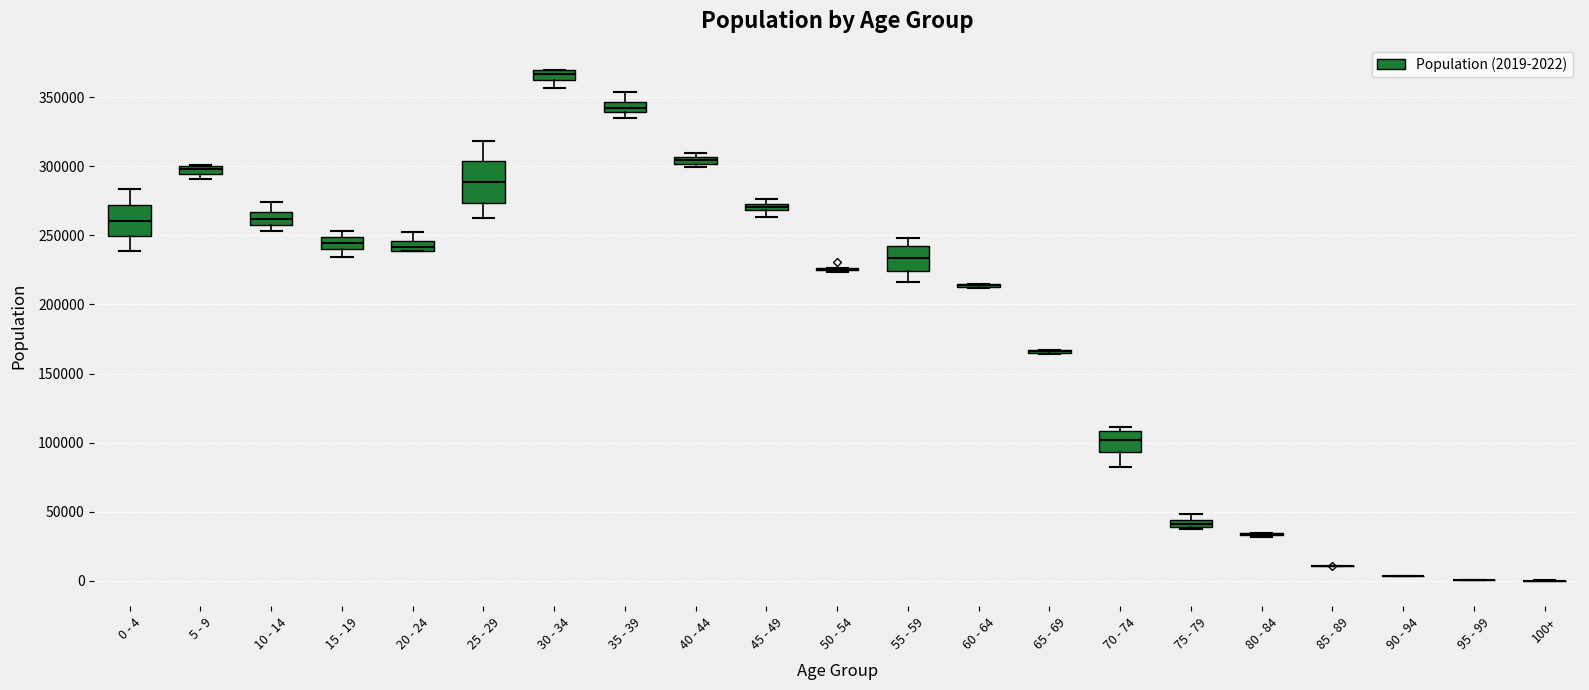

Where does the median line of the box for 15 - 19 sit on the y-axis? The values are not printed on the chart, so give them approximately, as read against the axis.

245000